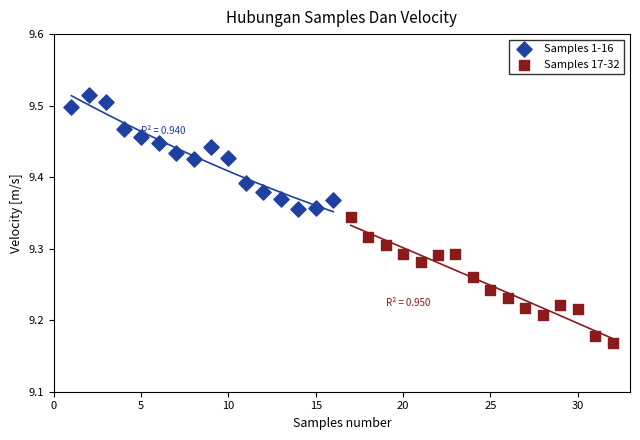

Which series has the largest Y range (max minus min)?

Samples 17-32